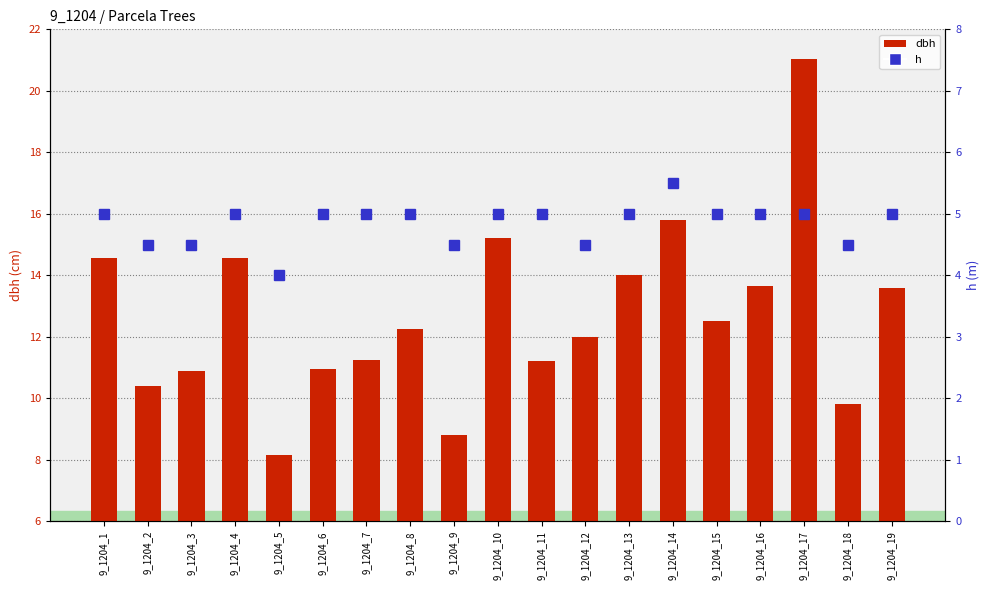

Is the value of h at 9_1204_14 greater than the value of dbh at 9_1204_10?

No